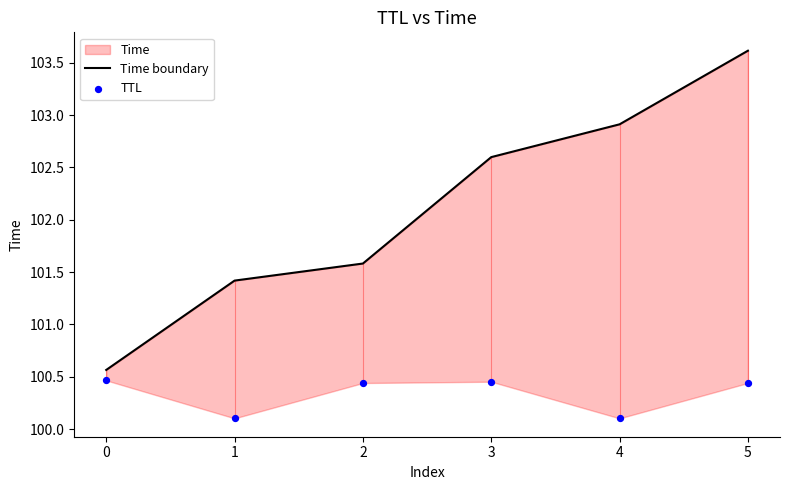

Which series reaches the minimum Y coordinate?

TTL